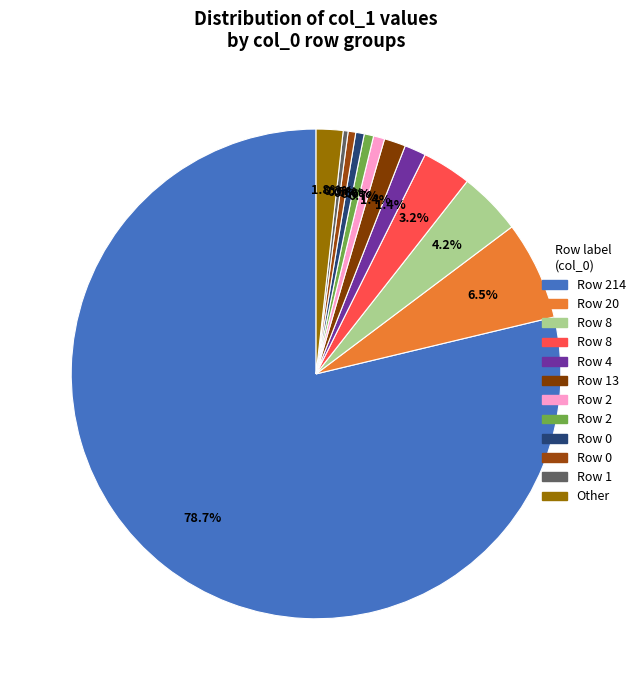

How many segments does this pie chart have?

12